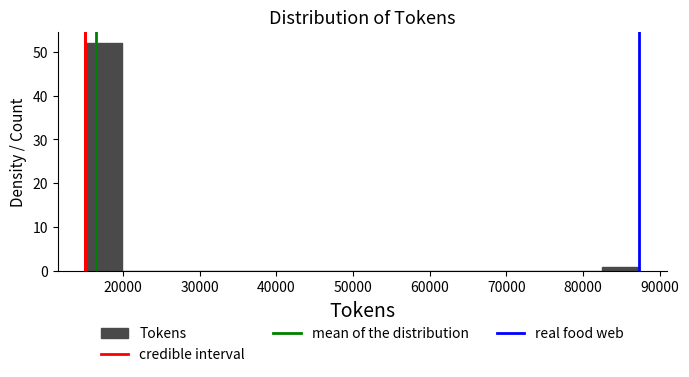

Which range on the x-axis has the tallest bar?

15000 to 20000